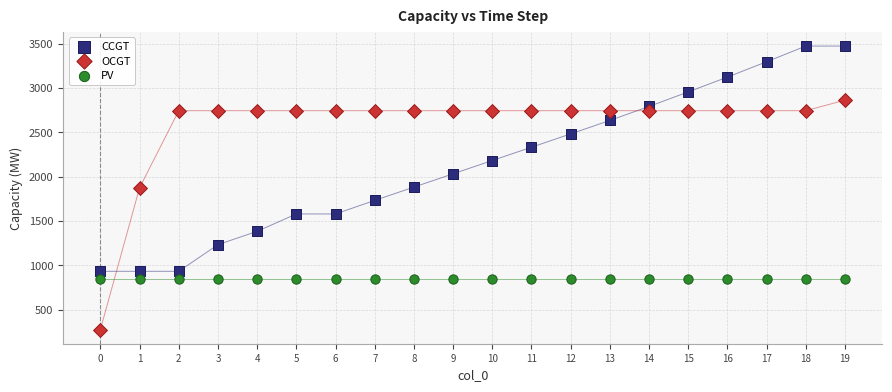

Which series reaches the minimum Y coordinate?

OCGT